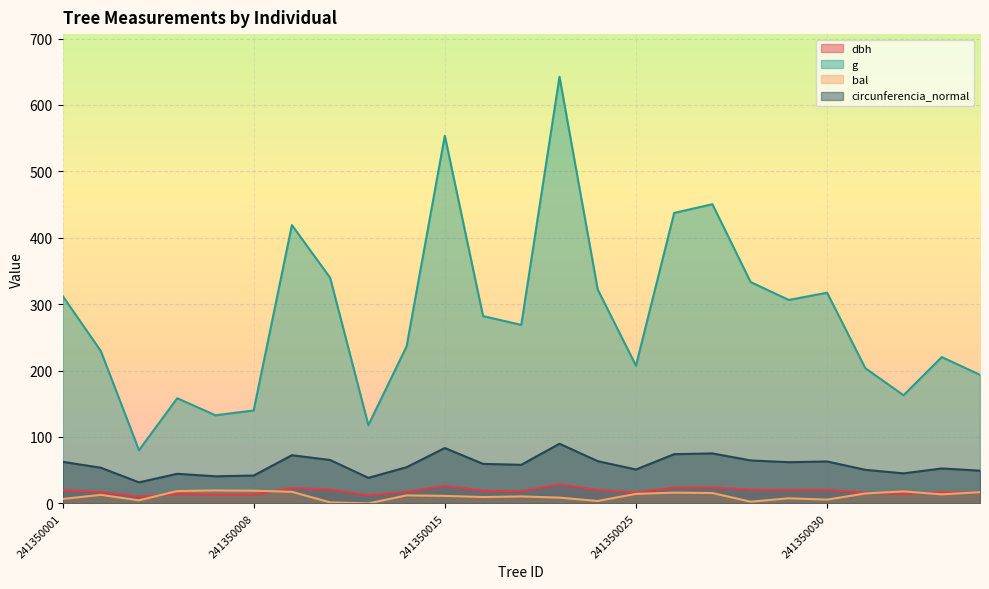

Which series has the largest total across all categories?

g